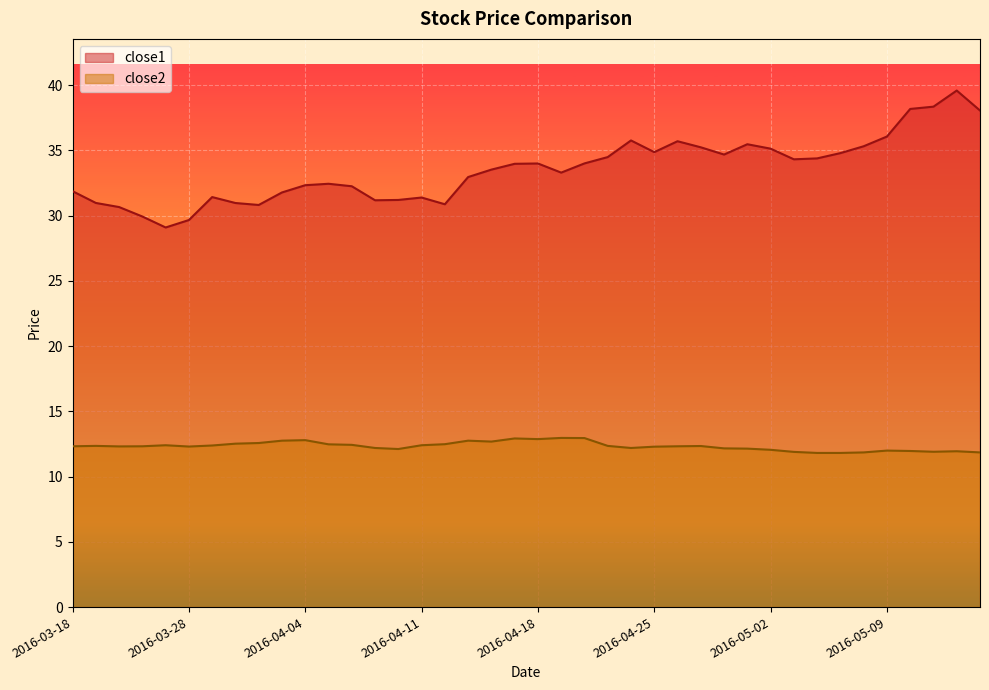

Which series has the widest spread of values?

close1